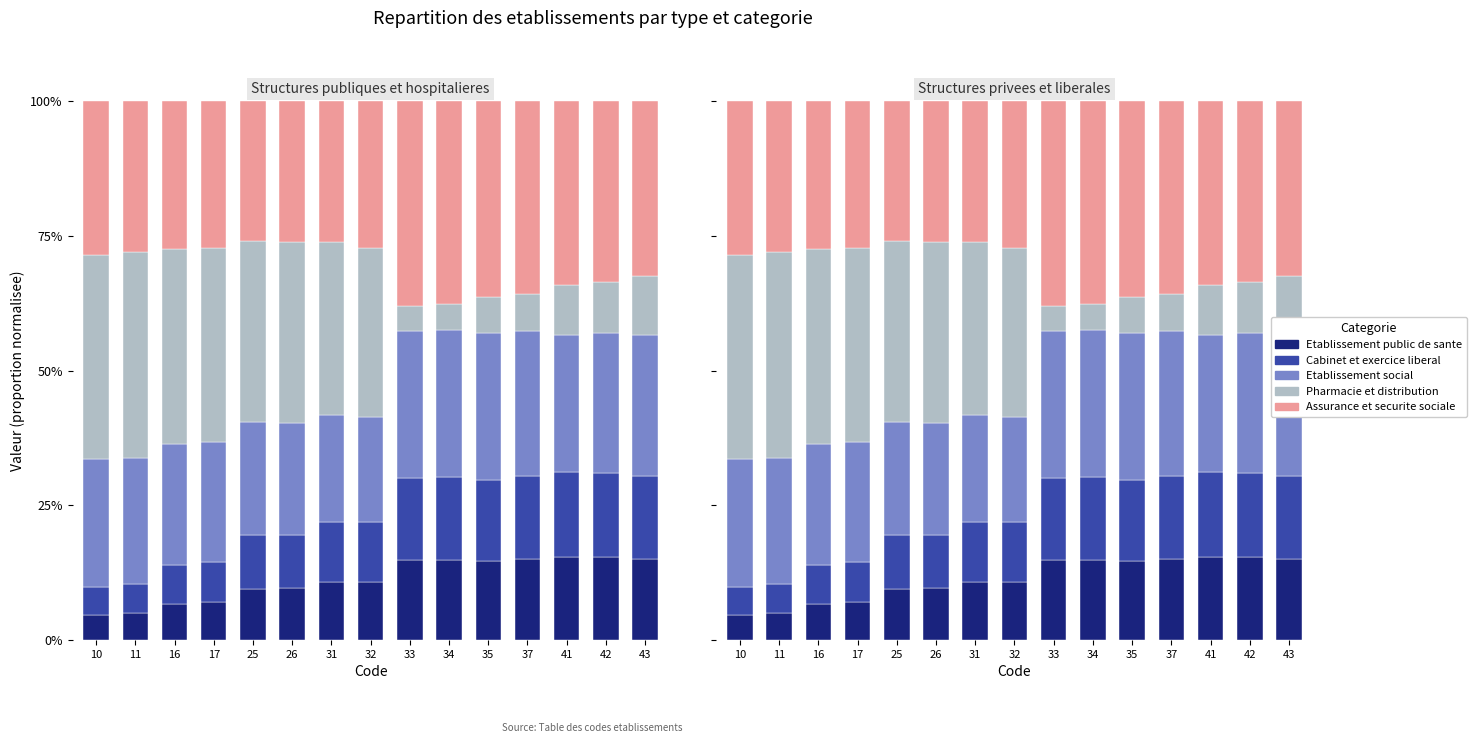

Reading left to right, list all the values displayed in this chart.

Etablissement public de sante: 10=4.7	11=5.0	16=6.8	17=7.0	25=9.5	26=9.6	31=10.8	32=10.8	33=14.8	34=14.9	35=14.6	37=15.0	41=15.4	42=15.3	43=15.0
Cabinet et exercice liberal: 10=5.1	11=5.4	16=7.2	17=7.4	25=9.9	26=10.0	31=11.1	32=11.1	33=15.2	34=15.4	35=15.1	37=15.4	41=15.7	42=15.7	43=15.4
Etablissement social: 10=23.8	11=23.4	16=22.4	17=22.3	25=21.0	26=20.7	31=19.9	32=19.5	33=27.4	34=27.2	35=27.2	37=26.8	41=25.5	42=25.9	43=26.2
Pharmacie et distribution: 10=37.9	11=38.3	16=36.3	17=36.0	25=33.6	26=33.6	31=32.1	32=31.3	33=4.5	34=4.8	35=6.7	37=6.9	41=9.4	42=9.5	43=10.8
Assurance et securite sociale: 10=28.5	11=27.9	16=27.4	17=27.3	25=26.0	26=26.2	31=26.1	32=27.3	33=38.1	34=37.7	35=36.4	37=35.8	41=34.1	42=33.6	43=32.5